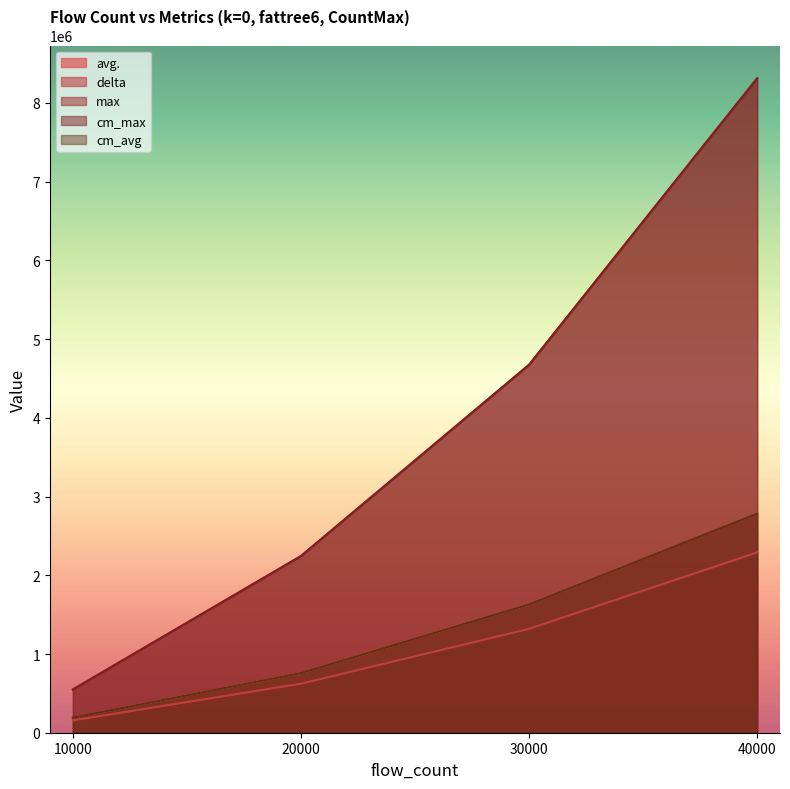

What is the value of the cm_max point at the 1st from the left?

549279.0